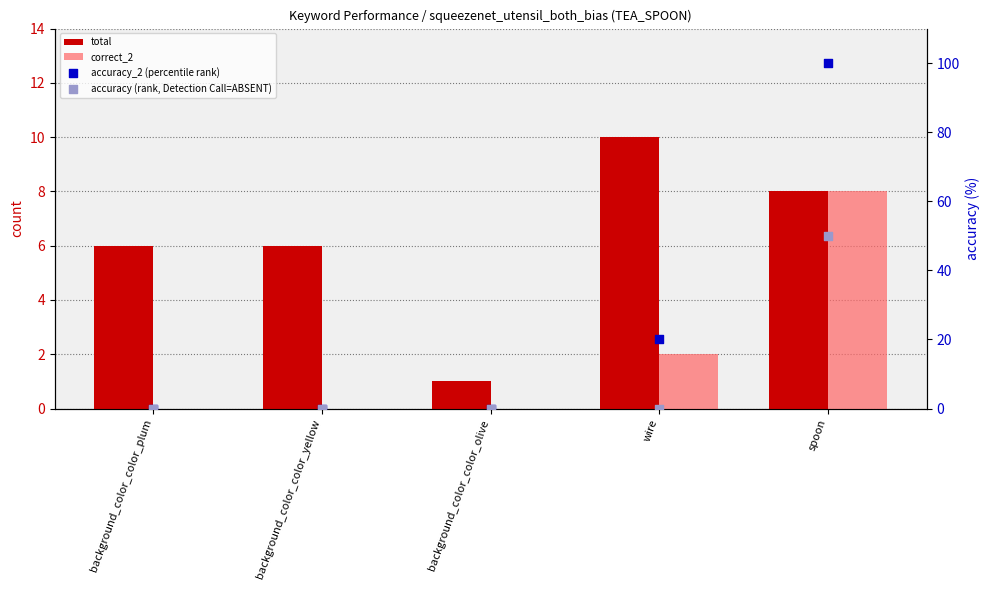

What is the total value across all series at background_color_color_olive?

1